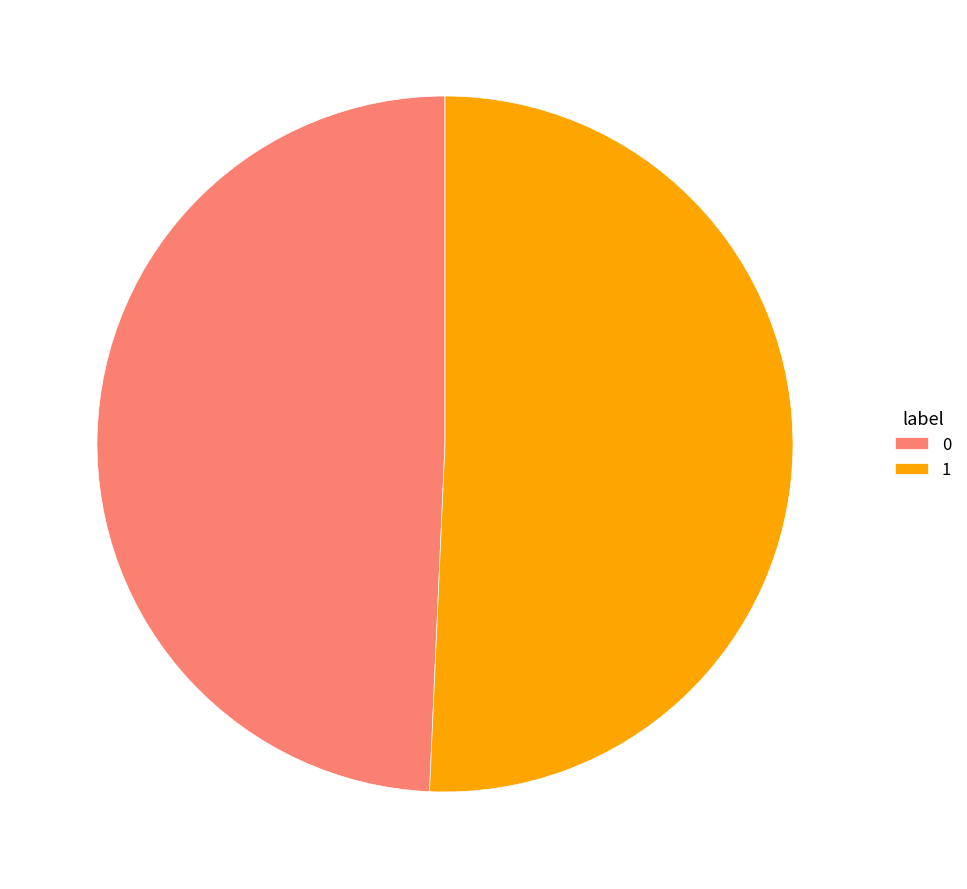

Is it true that 0 is 58% of the pie?

False